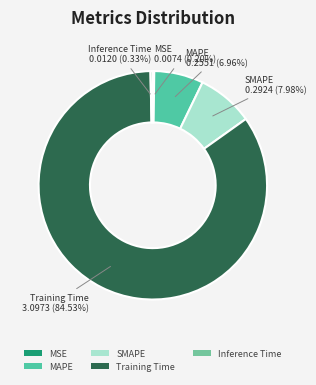

Which category has the biggest portion of the pie?

Training Time